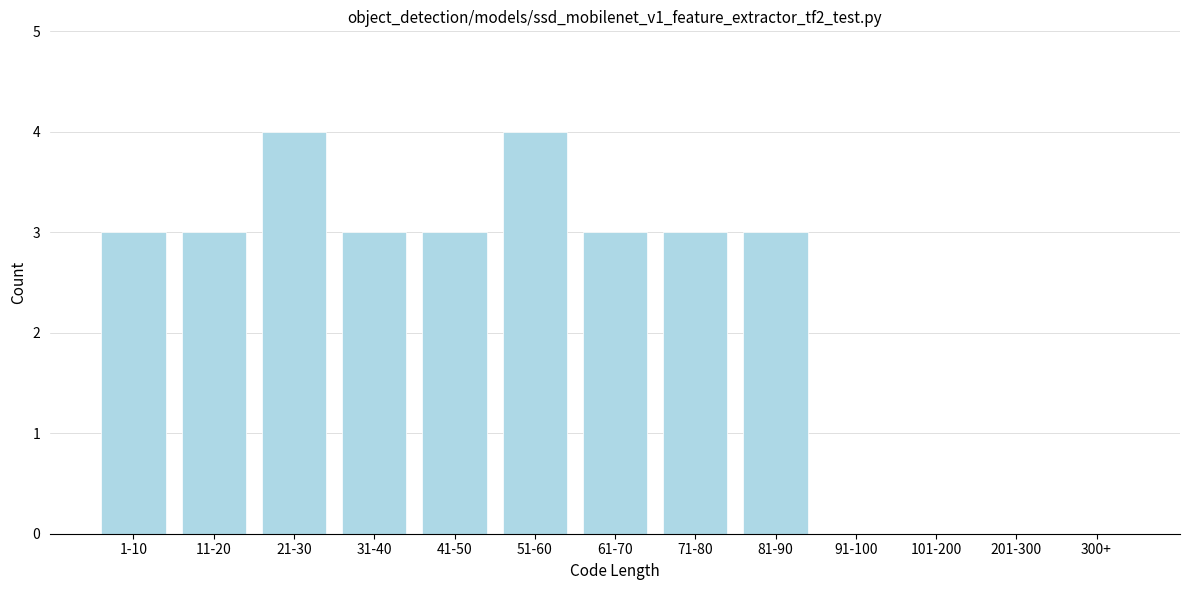

Reading left to right, list all the values displayed in this chart.

1-10=3	11-20=3	21-30=4	31-40=3	41-50=3	51-60=4	61-70=3	71-80=3	81-90=3	91-100=0	101-200=0	201-300=0	300+=0